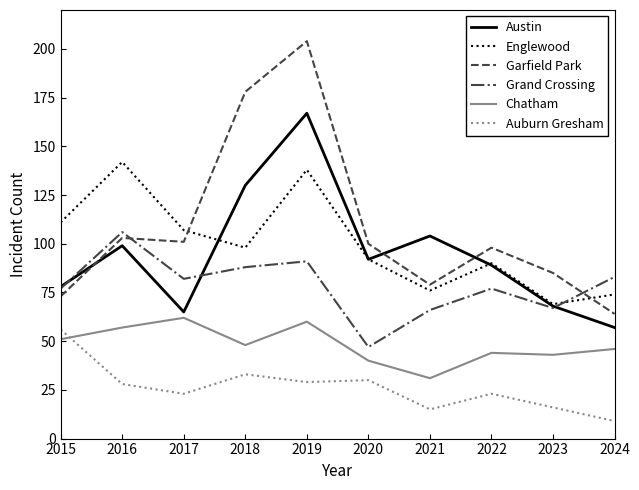

What is the difference between the highest and lowest values at 2020?

70